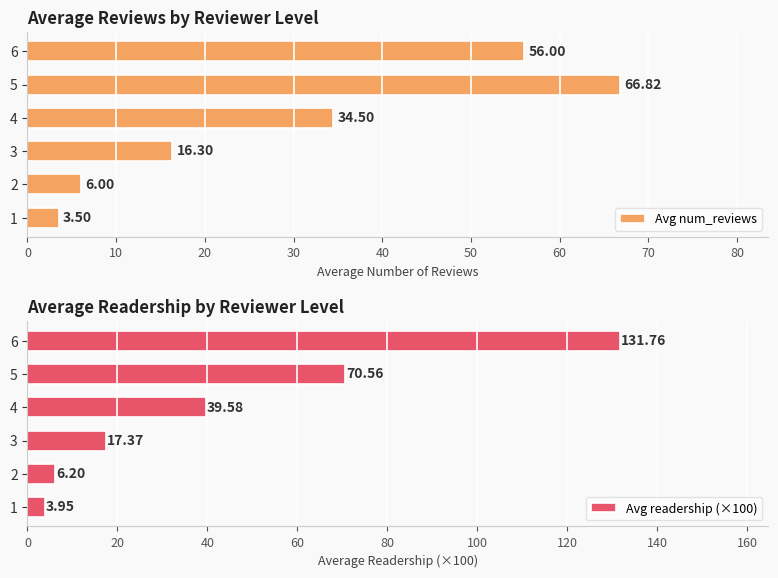

Count the number of categories in the chart.

6